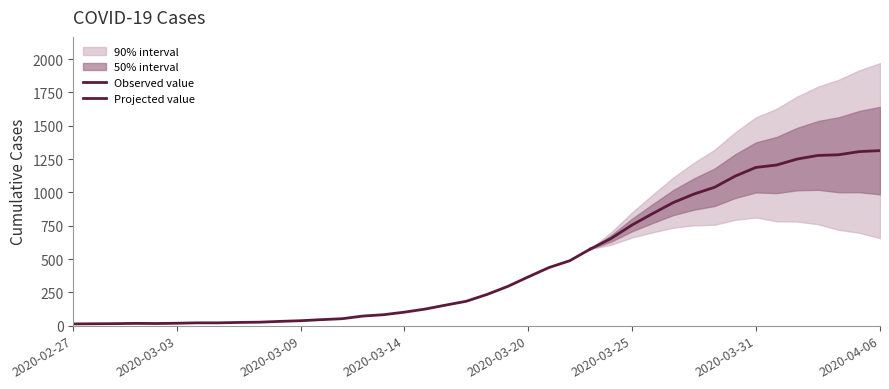

Where is the first local maximum?

2020-03-01